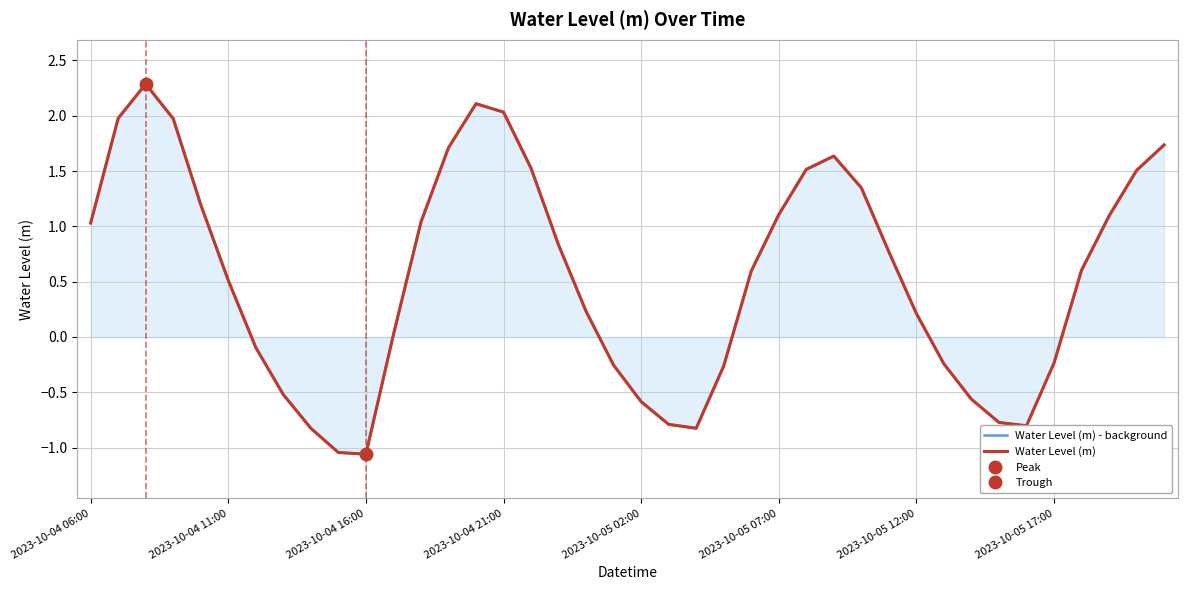

At which category does the chart reach its minimum across all series?

2023-10-04 16:00